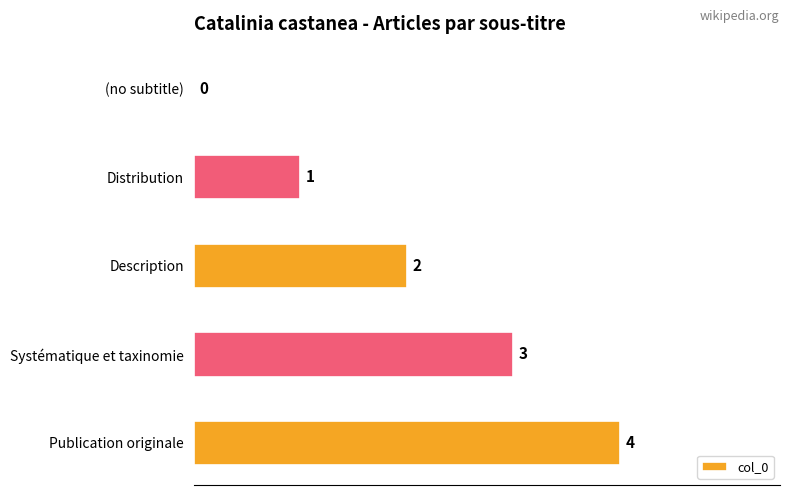

Where is the data nearest to the value 2?

Description